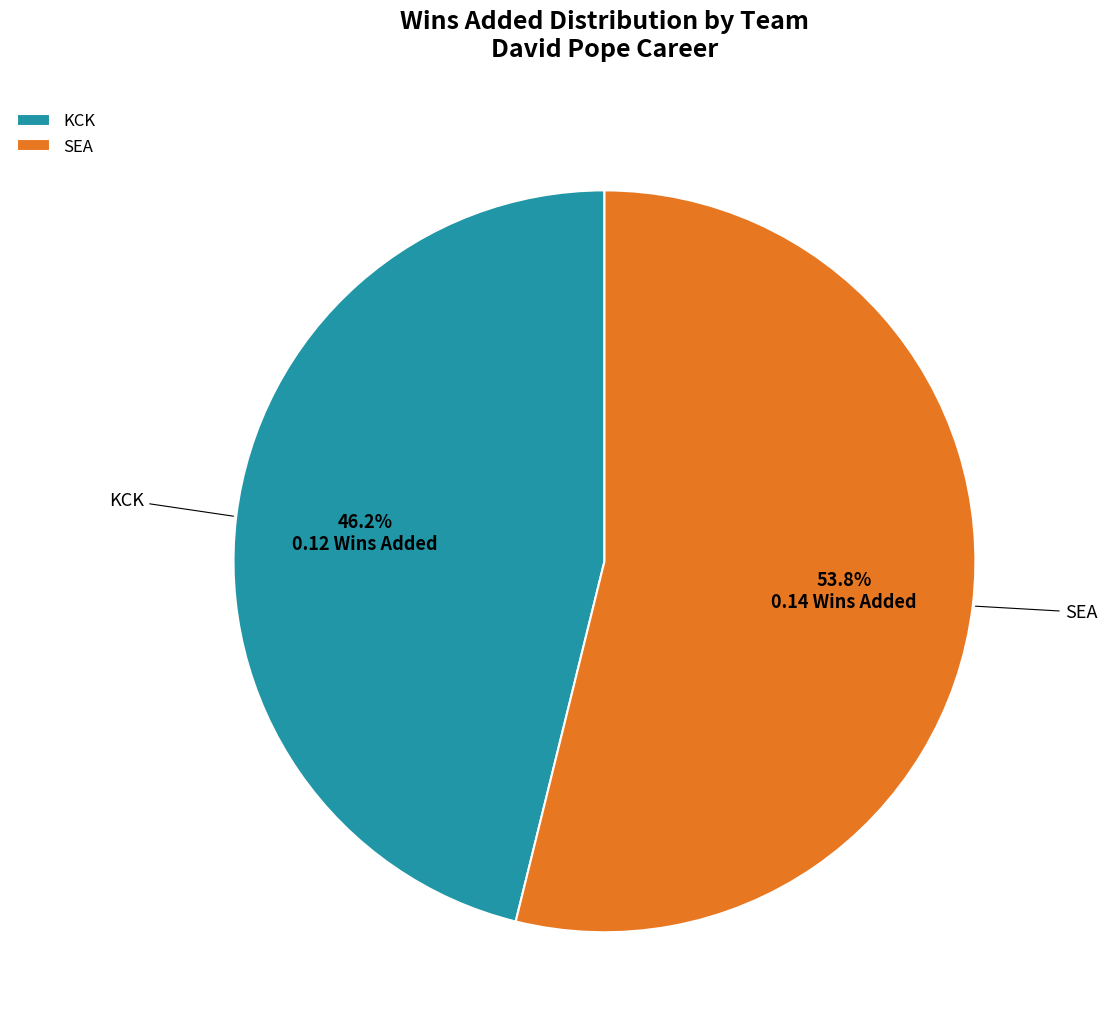

To the nearest percent, what is the average slice percentage?

50%